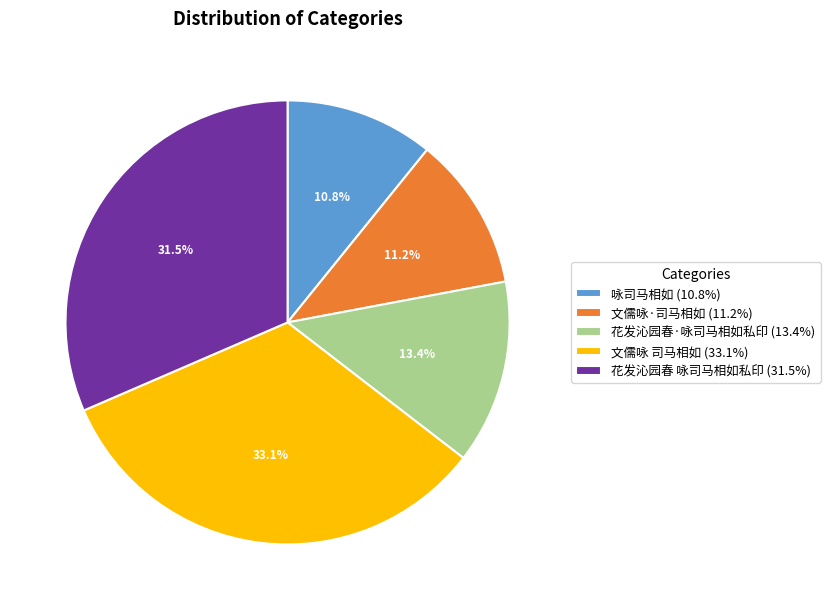

Approximately how many times larger is the value at 咏司马相如 compared to 文儒咏·司马相如?

1.0